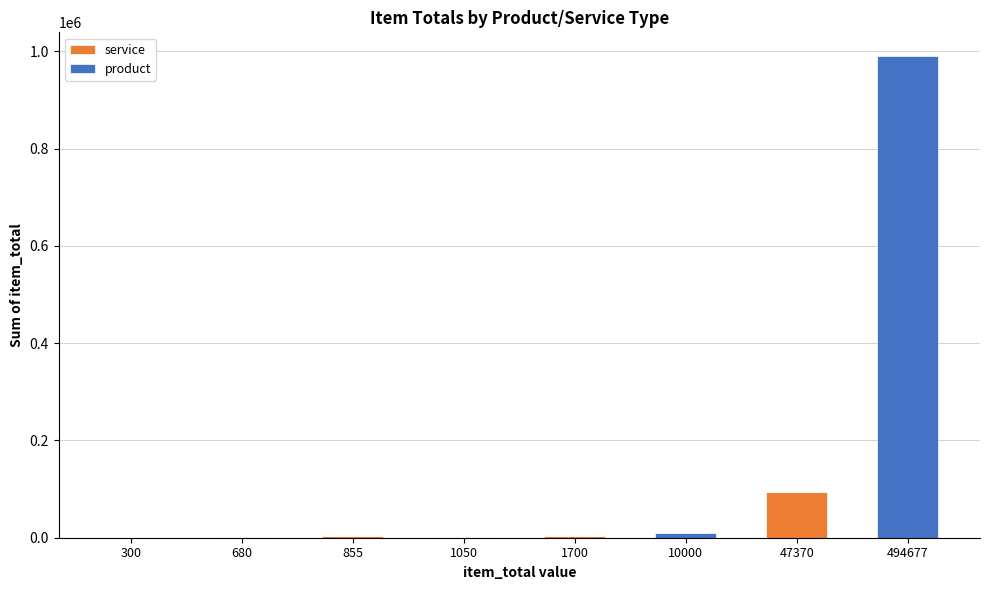

Count the number of data series in this chart.

2